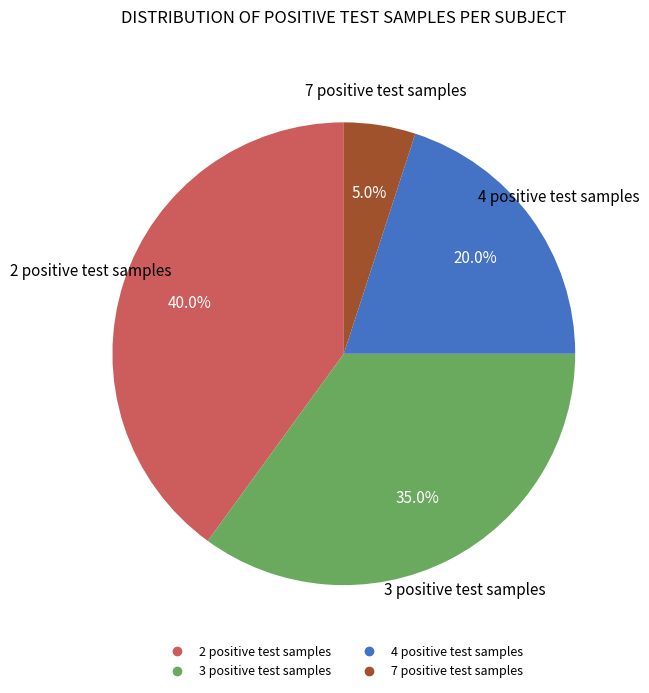

Does any single category account for the majority?

No